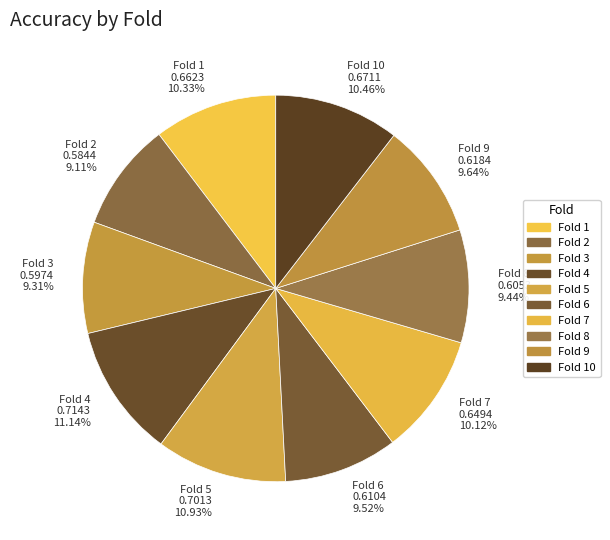

Does any single category account for the majority?

No